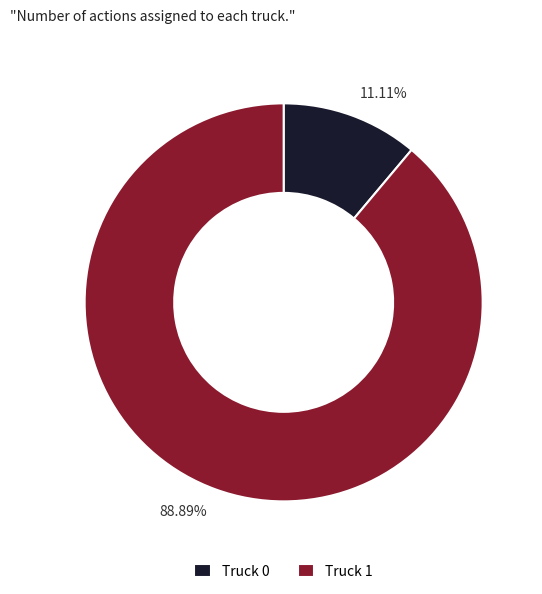

Combined, what portion of the pie is Truck 1 and Truck 0?

100.0%